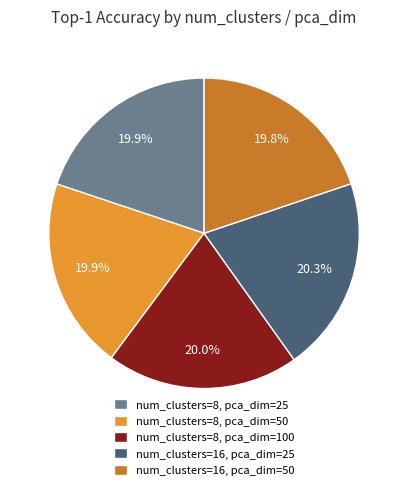

How many segments does this pie chart have?

5